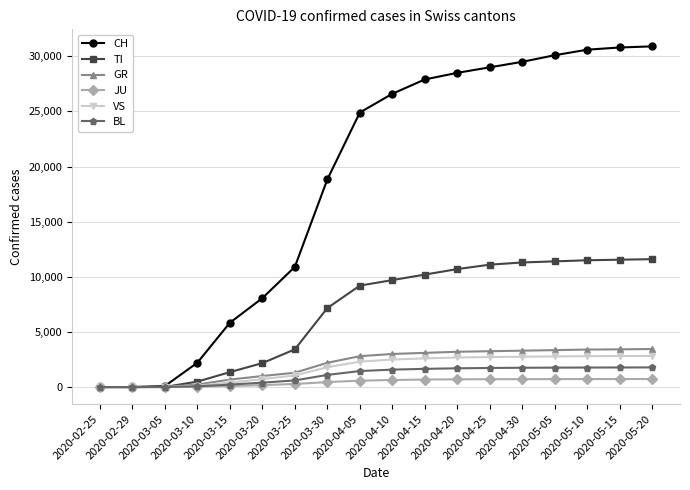

Which series has the largest total across all categories?

CH